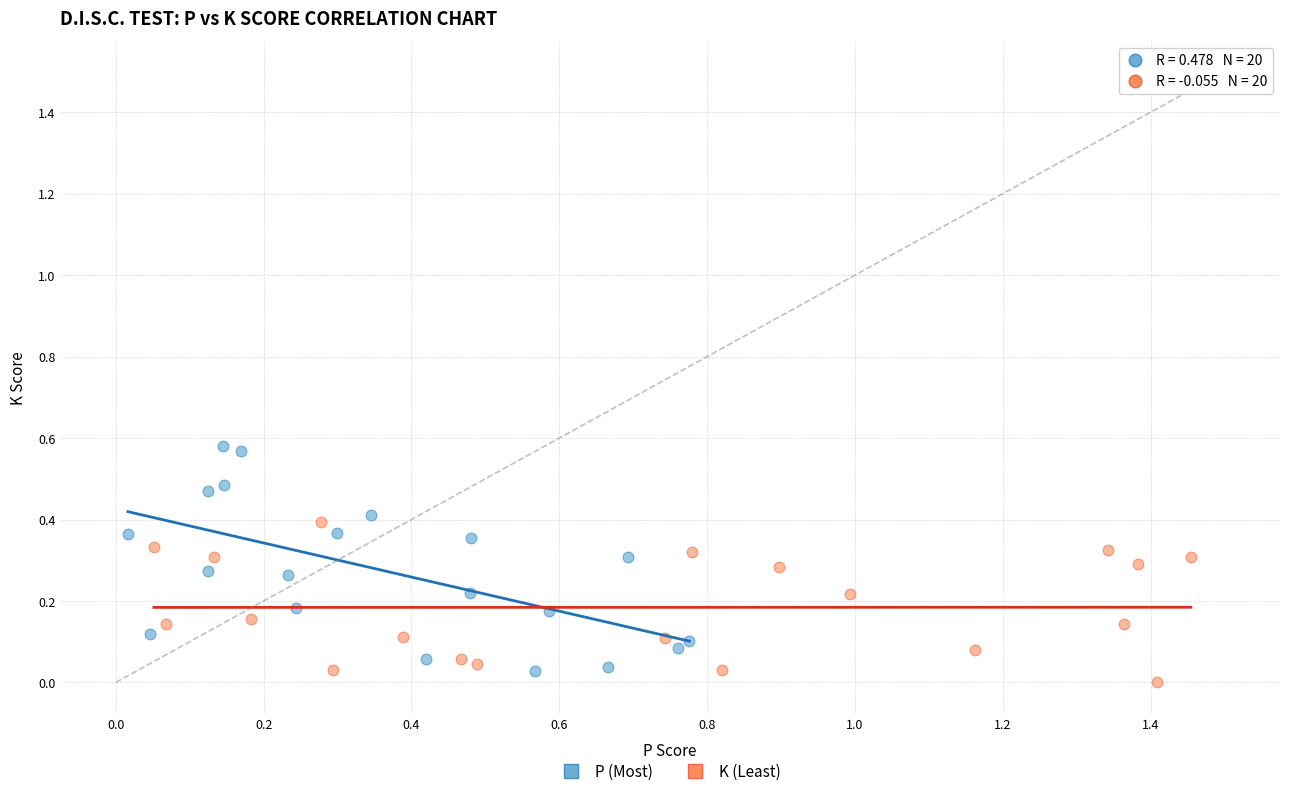

Which series has the largest Y range (max minus min)?

P (Most)